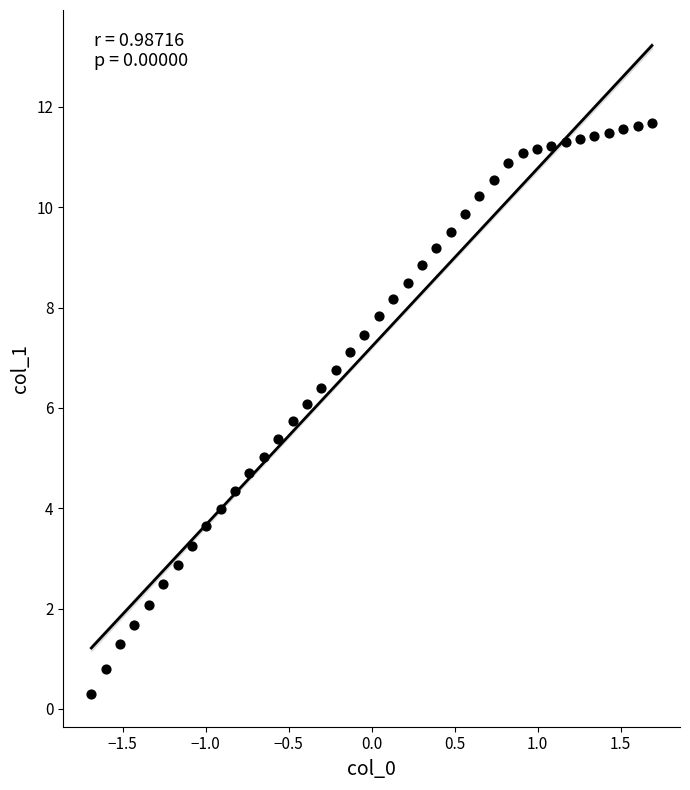

What is the range of X values (max minus min)?

3.4